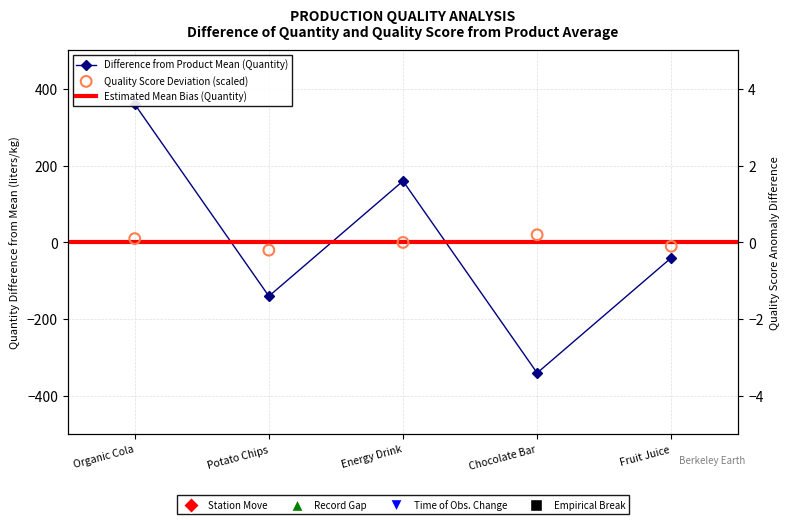

At how many categories does at least one series exceed -186?

5